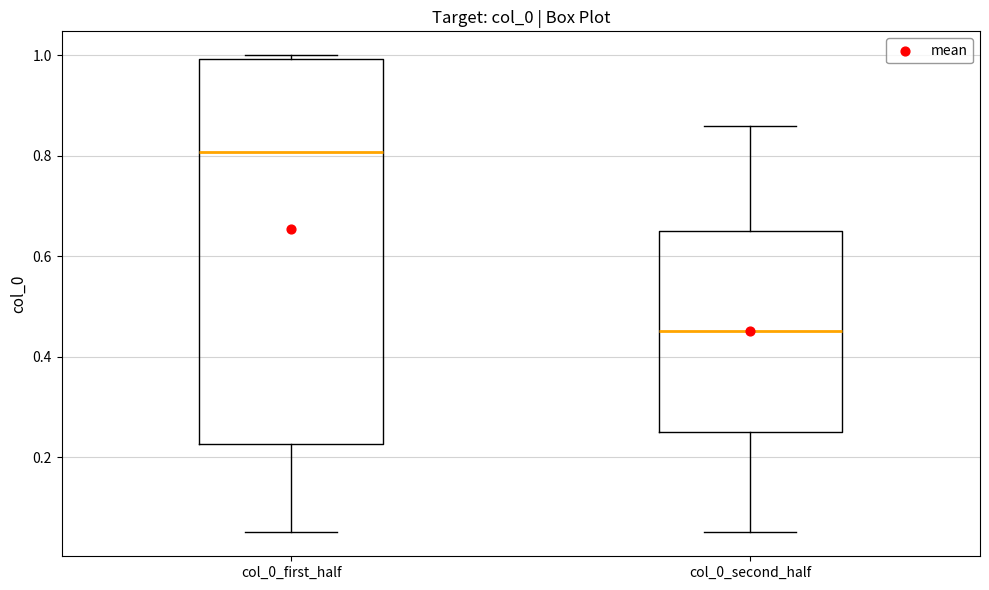

Reading left to right, read every box against the y-axis: the position of its median line, the range the box covers, and the ends of its whiskers. The values are not printed on the chart, so give them approximately, as read against the axis.

col_0_first_half: median 0.80, box 0.22 to 1.00, whiskers 0.06 to 1.00 (just above the box's upper edge)
col_0_second_half: median 0.46, box 0.26 to 0.66, whiskers 0.06 to 0.86